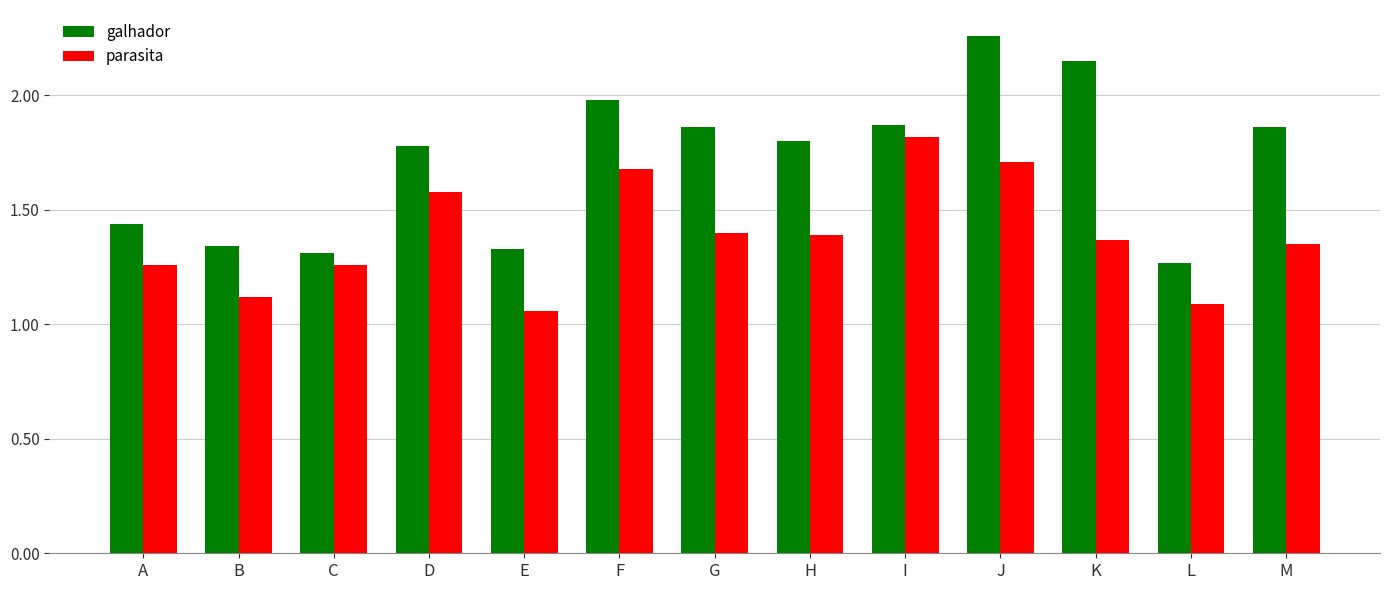

What is the difference between the galhador values at H and L?

0.5